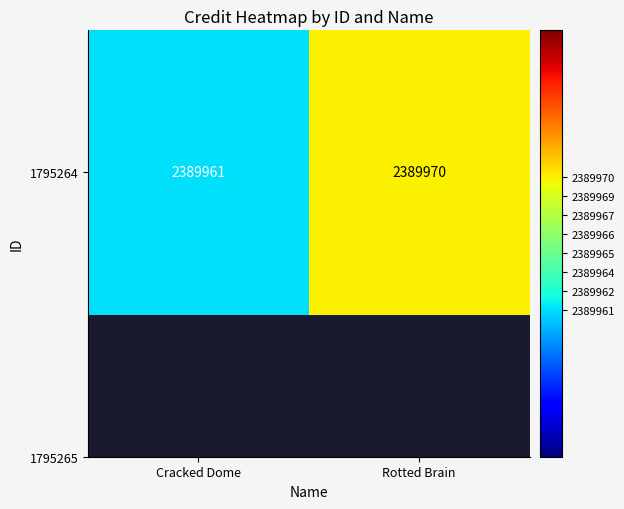

Reading right to left, transcribe all the data shown in this chart.

Rotted Brain=2389970	Cracked Dome=2389961